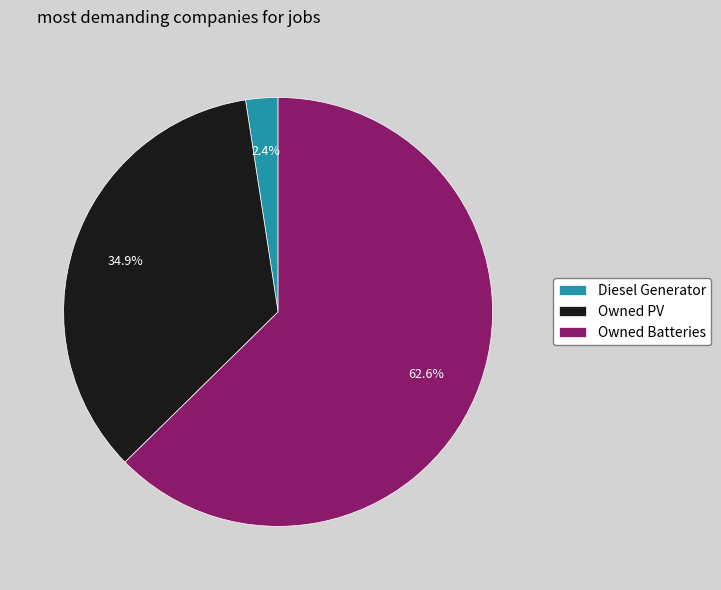

Which category has the smallest portion of the pie?

Diesel Generator